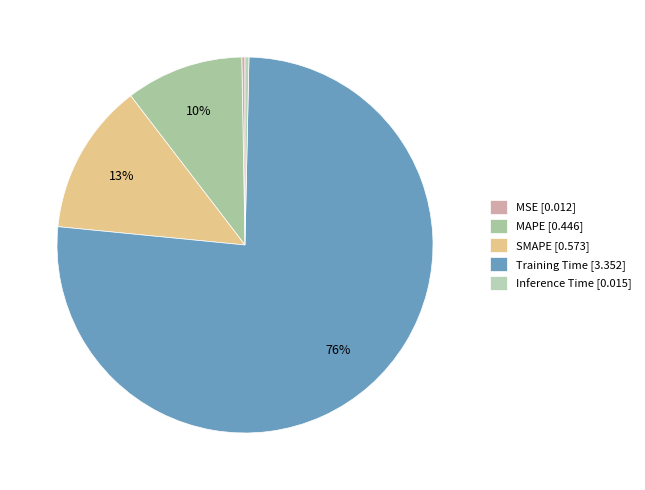

Is it true that SMAPE is 26% of the pie?

False